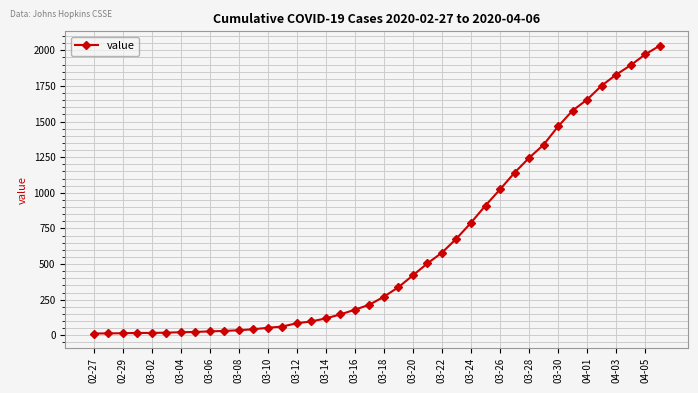

What is the sum of all values?

24656